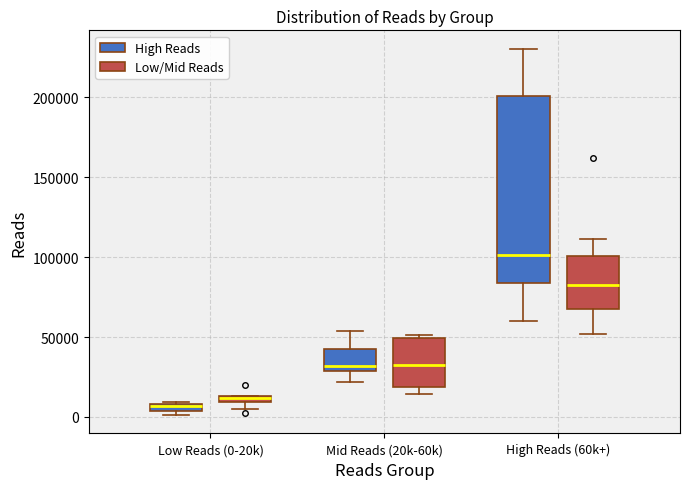

Comparing the boxes themselves (not the whiskers), which one is the tallest?

High Reads (60k+) (High Reads)